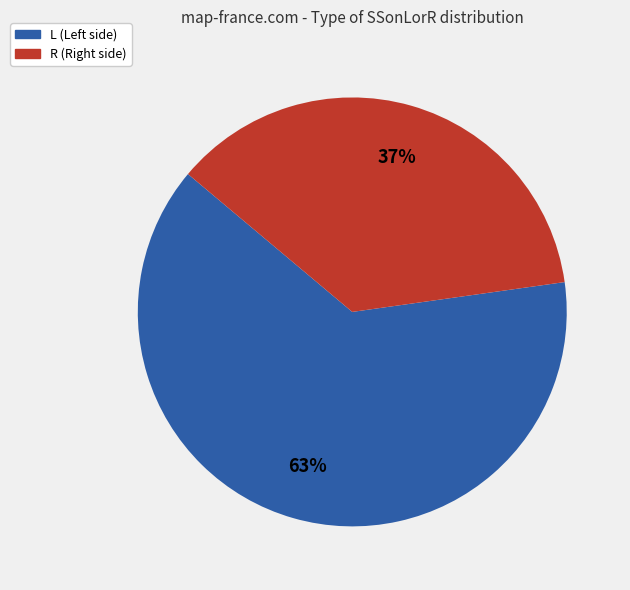

To the nearest percent, what is the average slice percentage?

50%